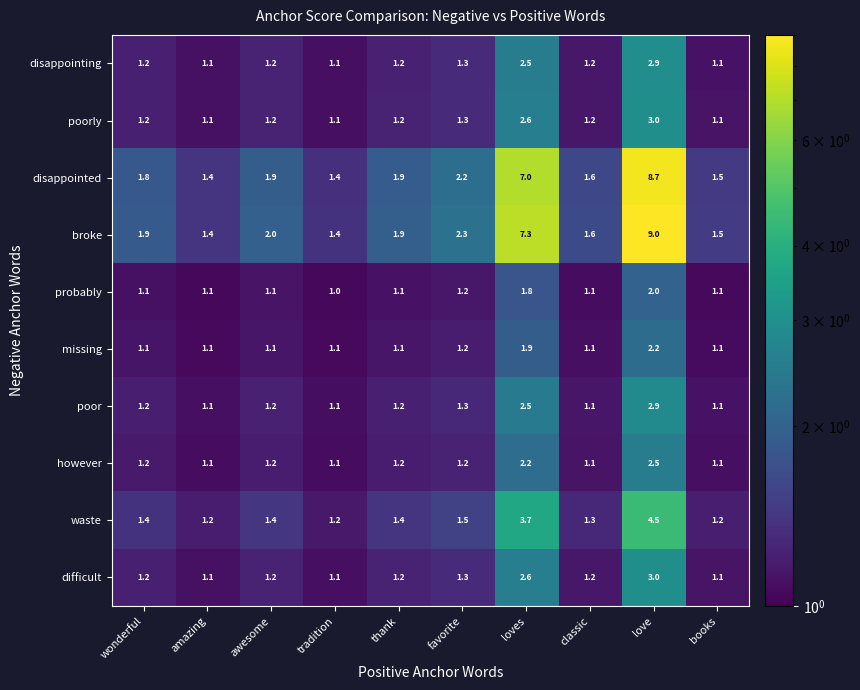

Which label corresponds to the largest value in the chart?

love